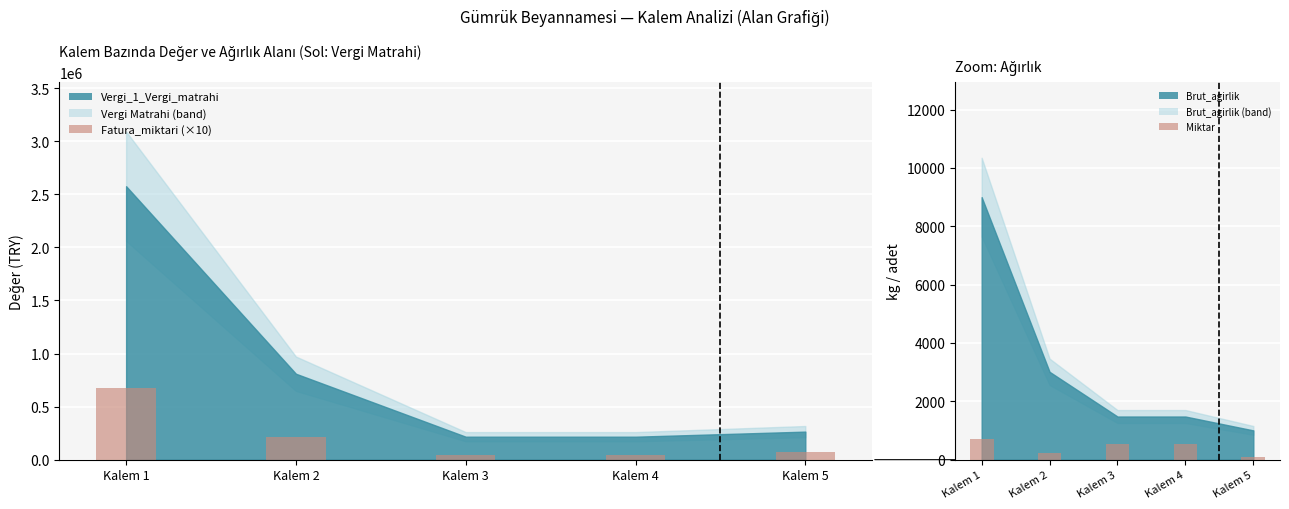

How many Miktar values are between 240 and 540?

3